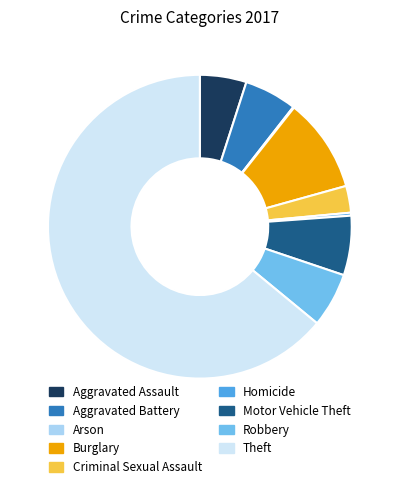

Does any single category account for the majority?

Yes